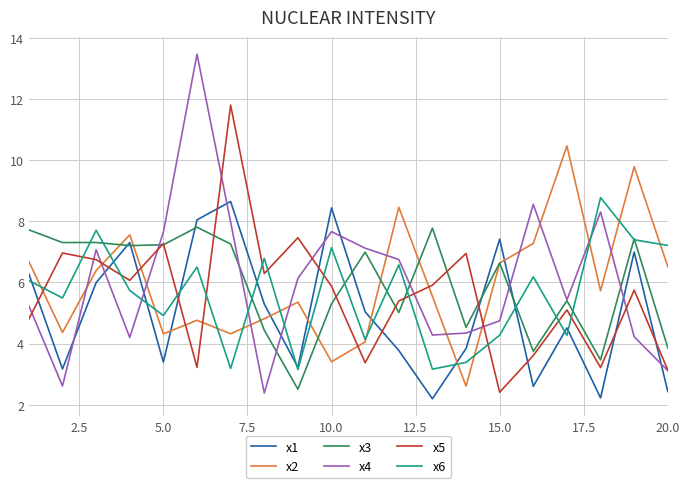

Which series ends up on top after the final intersection of x2 and x5?

x2